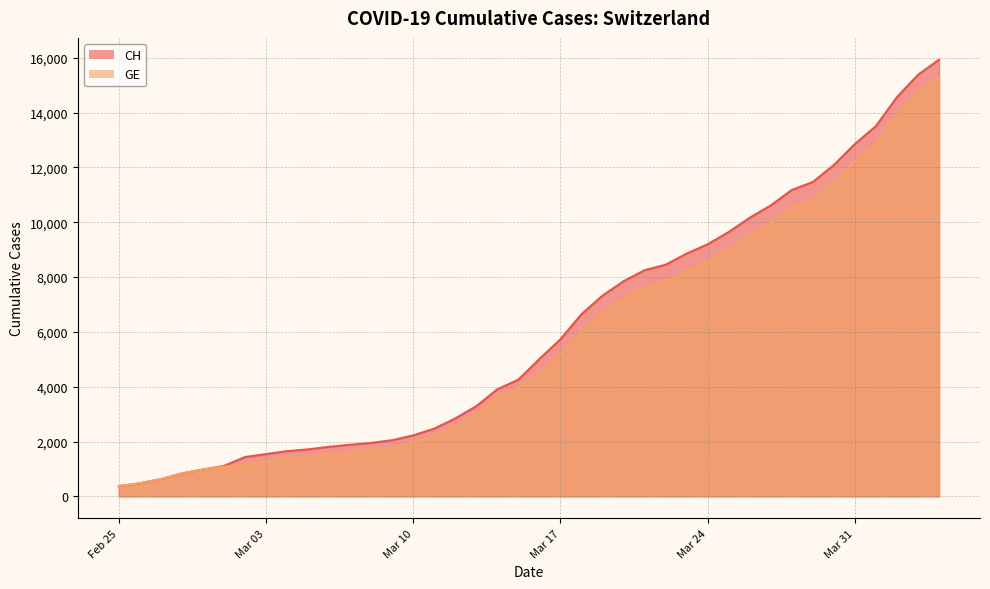

What are all the series names shown in the legend?

CH, GE